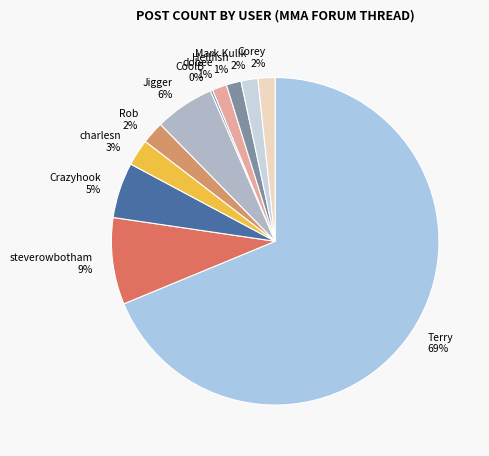

Combined, do Mark Kulik and dobee account for over 50%?

No